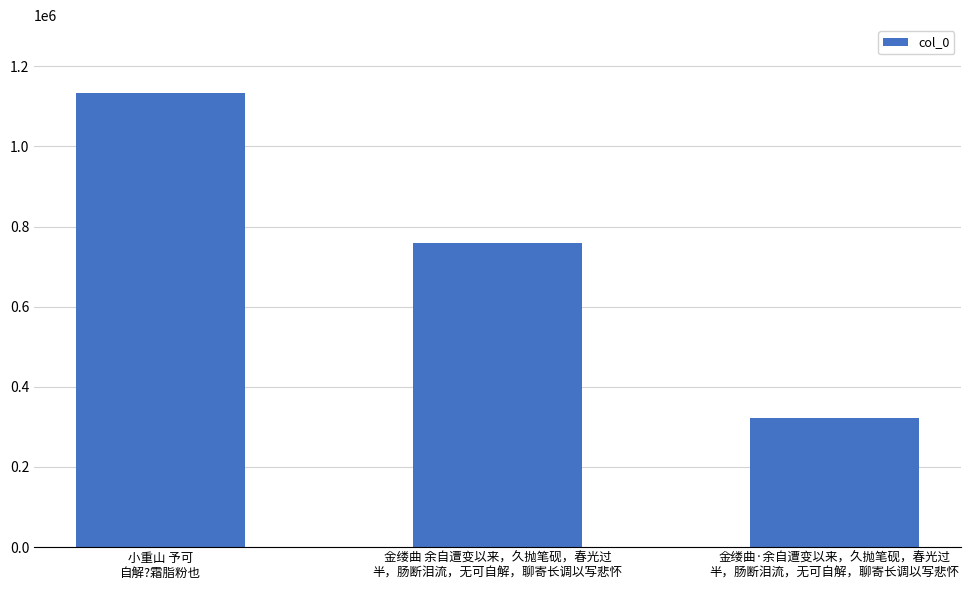

Count the number of data series in this chart.

1